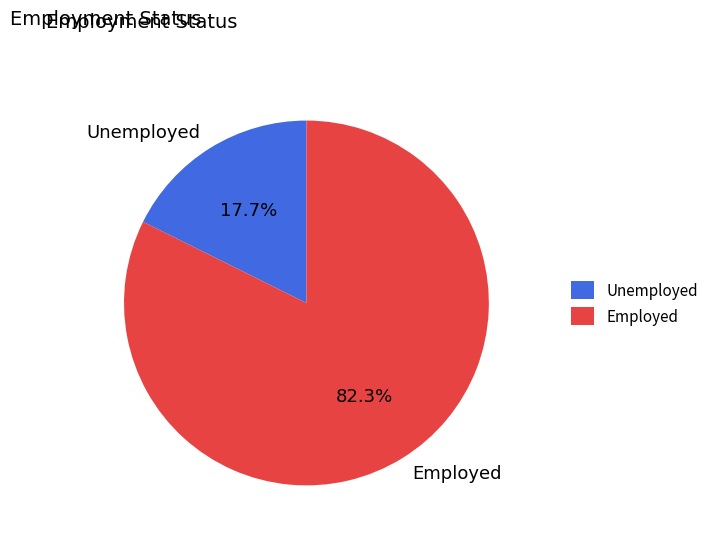

Rank the categories by value from lowest to highest.

Unemployed, Employed